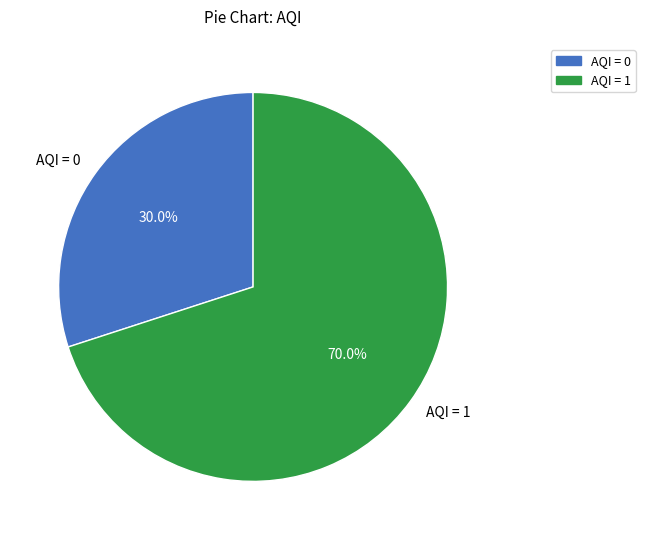

Which slice is the smallest?

AQI = 0